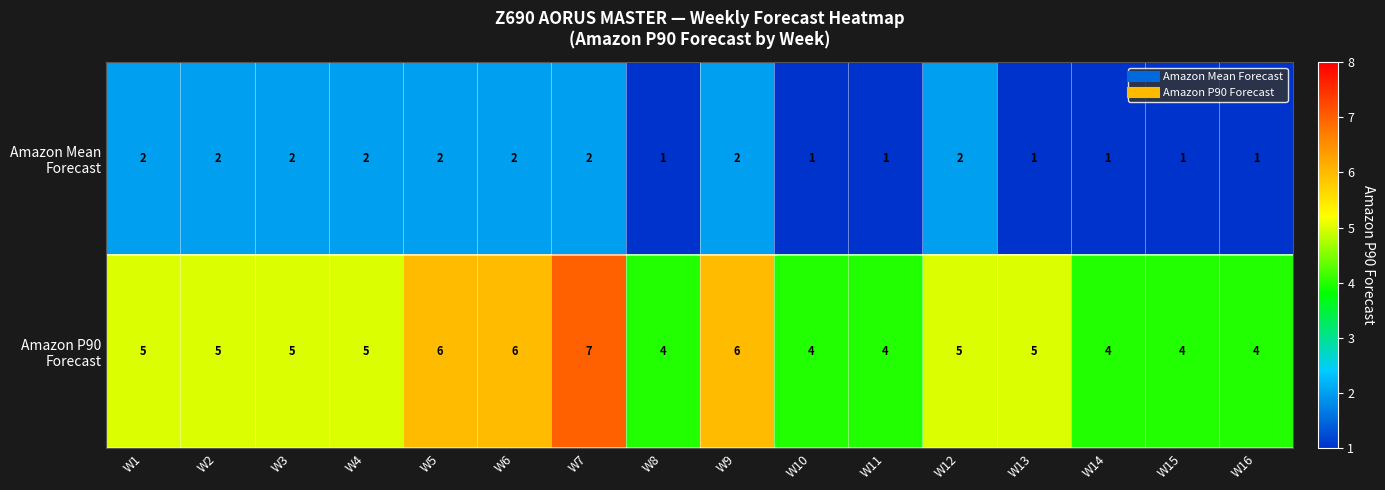

Which category has the highest value across all series?

W7